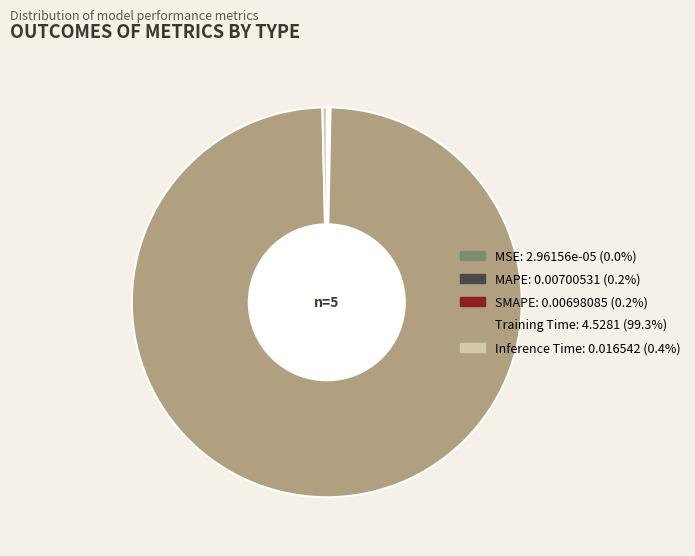

Which slice is the largest?

Training Time